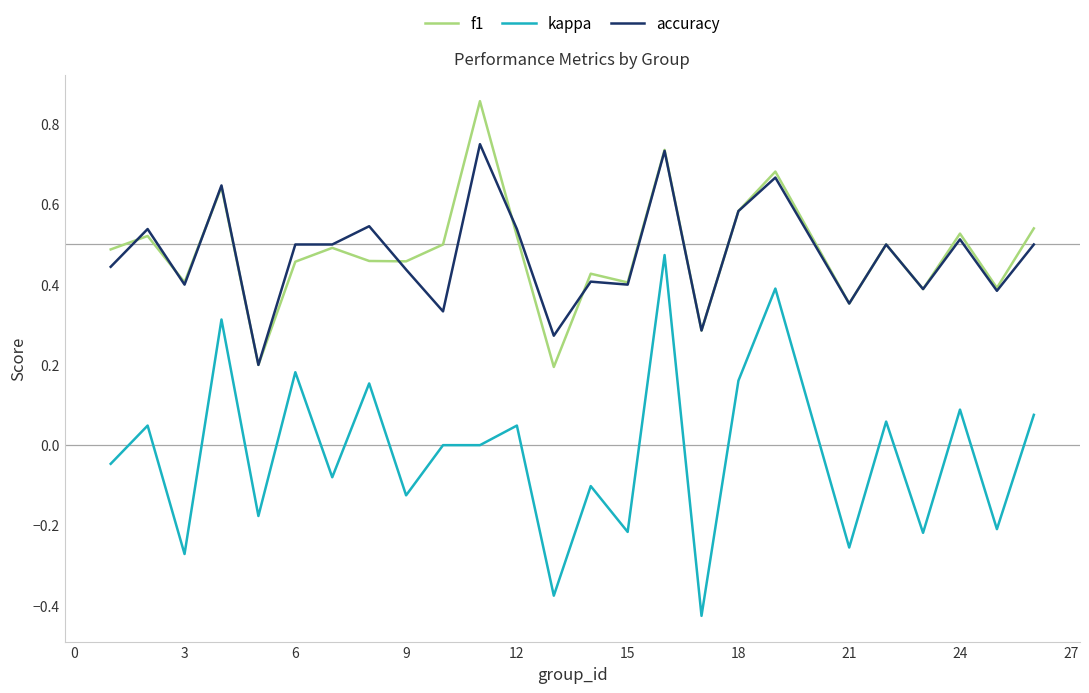

Which series has the widest spread of values?

kappa